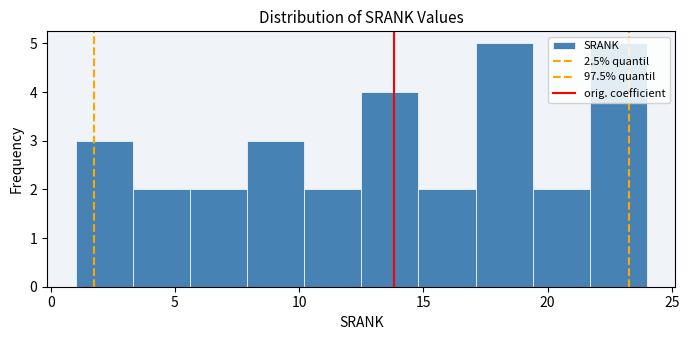

How tall is the bar that spans 14.8 to 17.1 on the x-axis? Neither the bar edges nor the heights are printed on the chart, so give them approximately, as read against the axes.

2